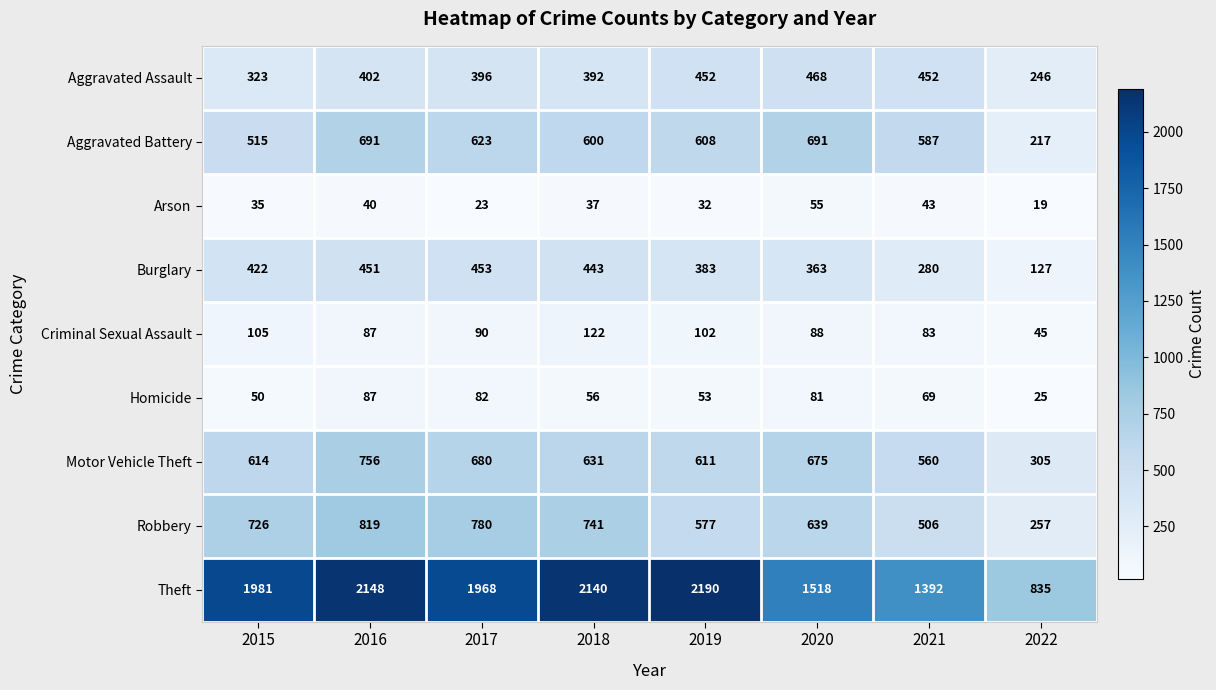

How many data points in Aggravated Assault are less than 402?

4